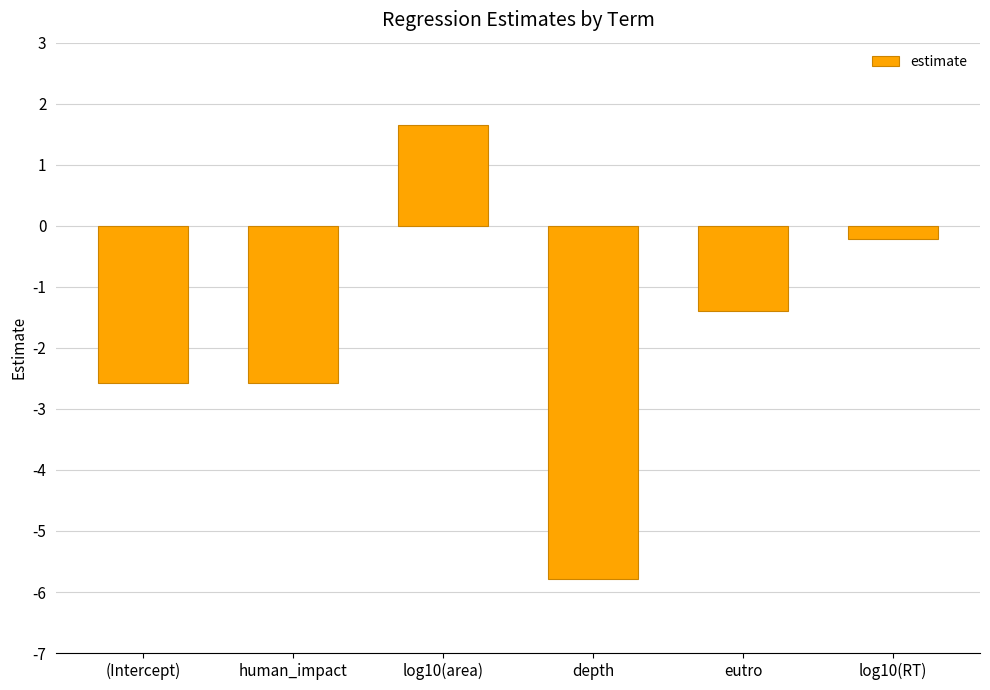

What is the sum of the values at eutro and human_impact?

-4.0